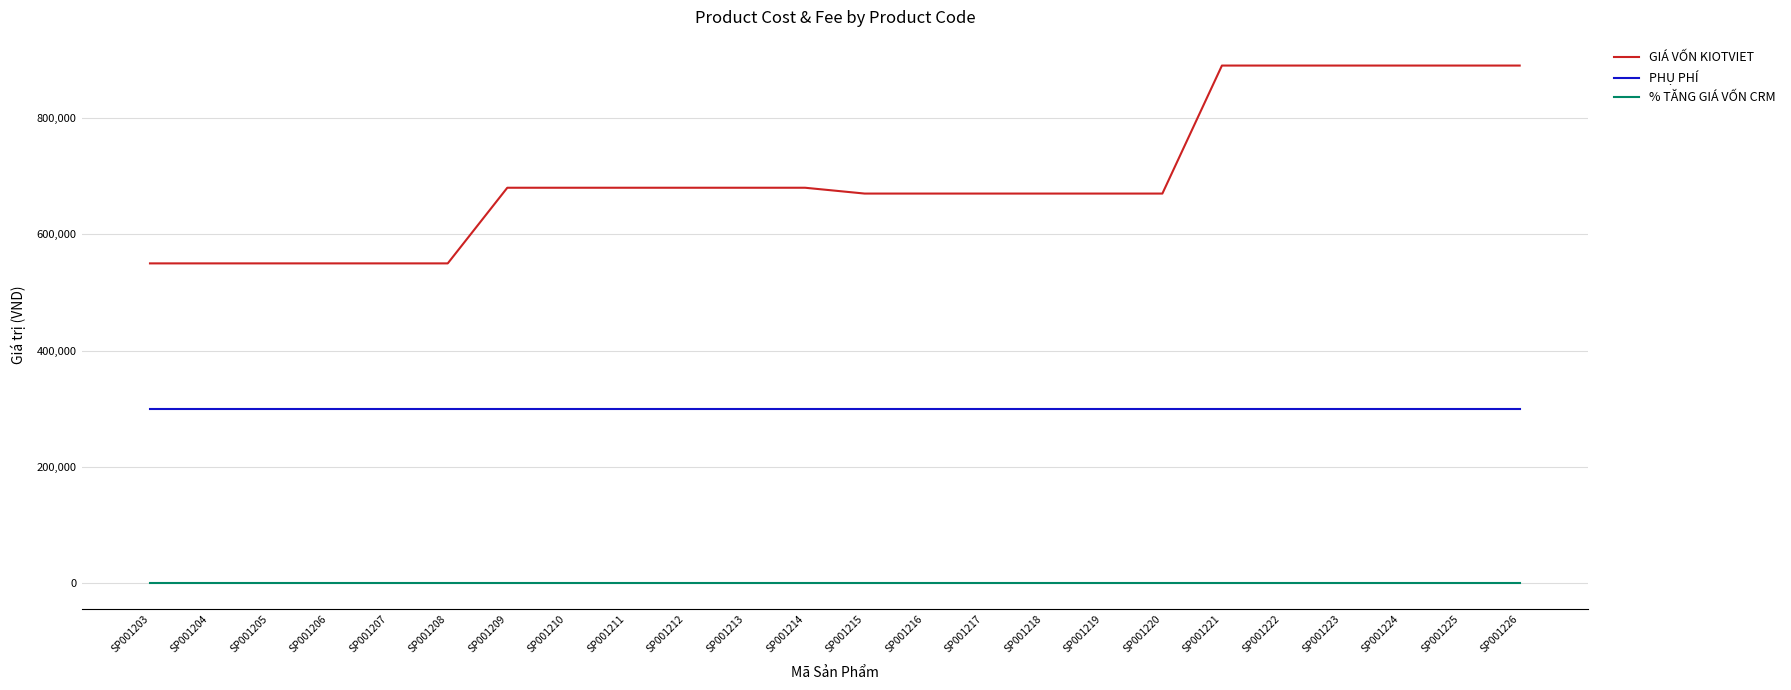

Is it true that % TĂNG GIÁ VỐN CRM equals 20 at SP001213?

True